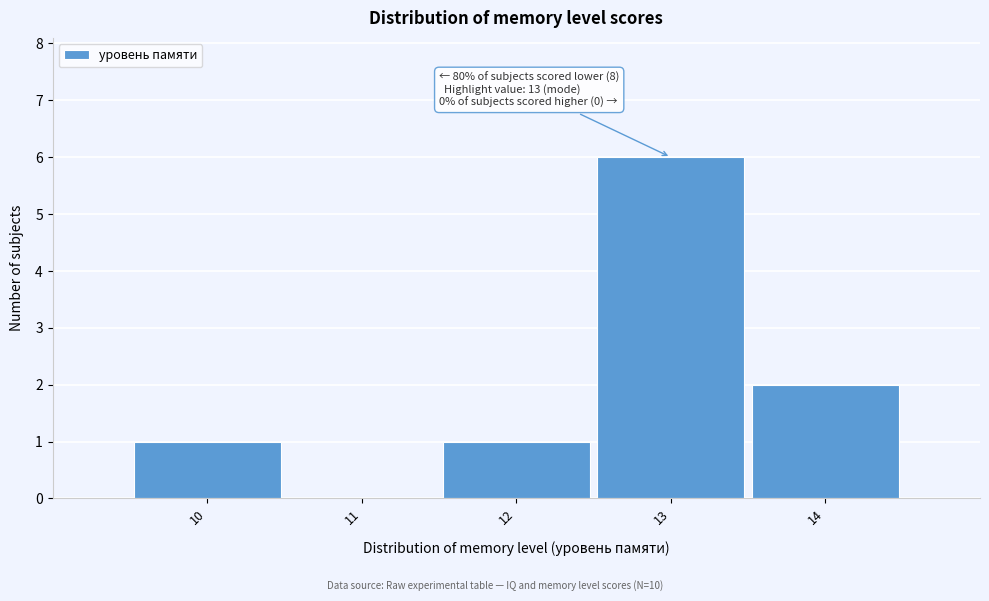

Reading left to right, extract all data points from this chart.

10=1	11=0	12=1	13=6	14=2